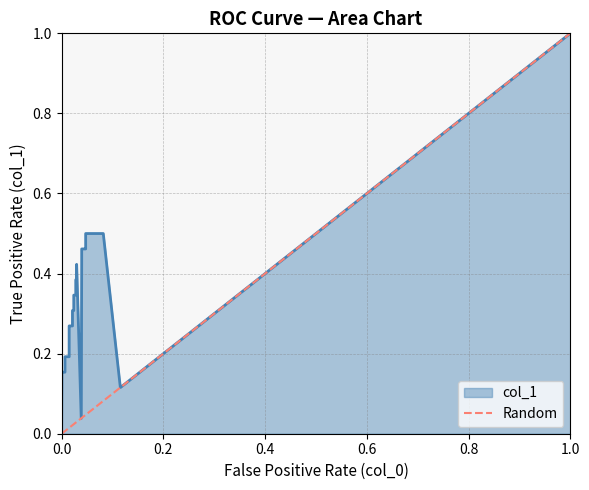

Rank the categories by value from highest to lowest.

1.0, 0.0